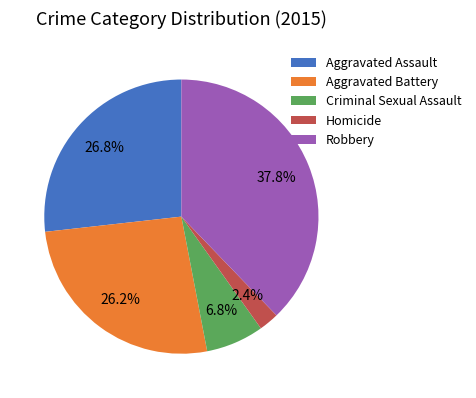

Approximately how many times larger is the value at Aggravated Battery compared to Aggravated Assault?

1.0